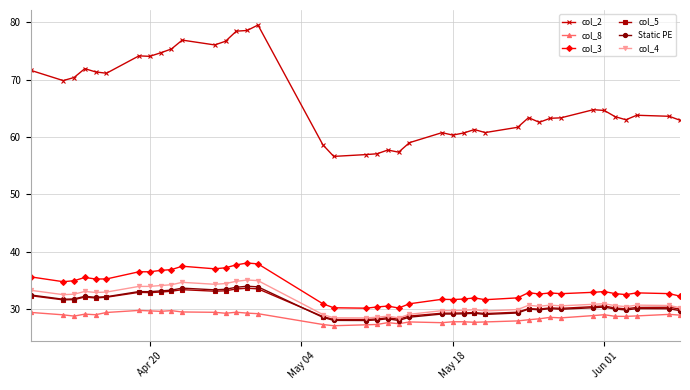

True or false: col_4 has more than 0 interior local peaks.

True